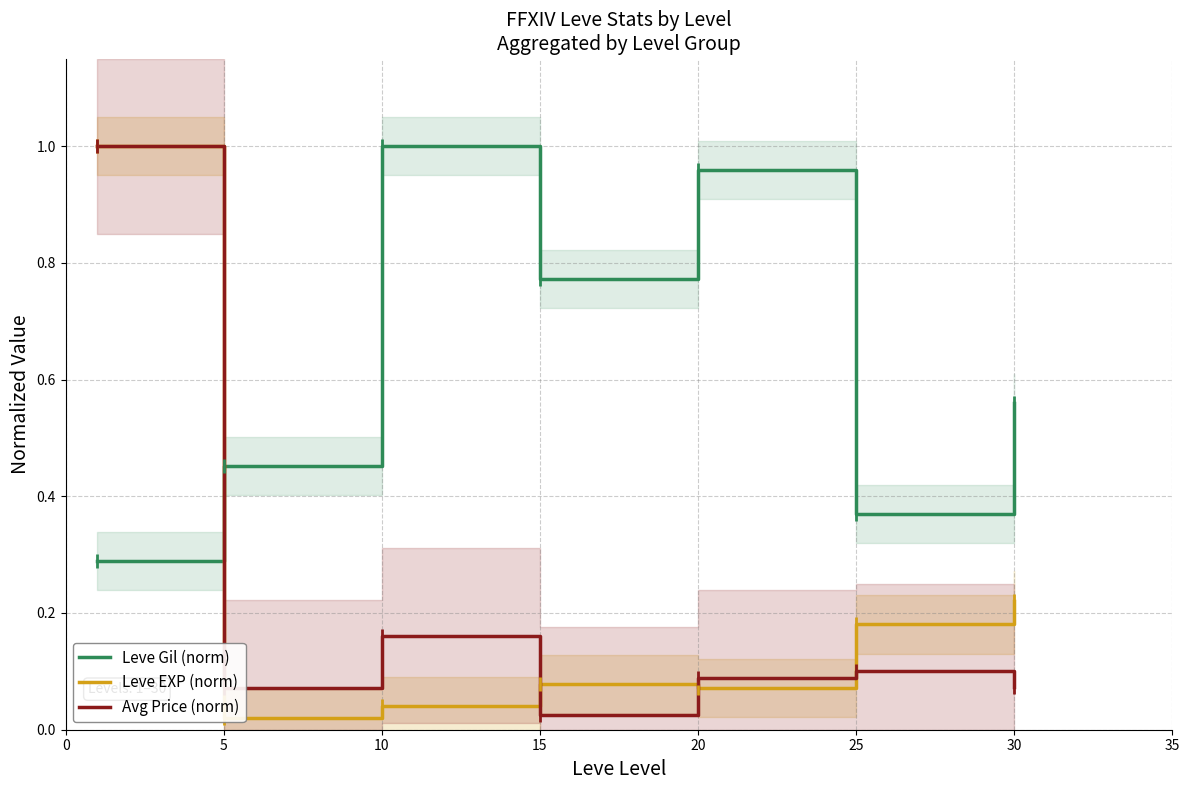

At 20, list the series in order from smallest to largest.

Leve EXP (norm), Avg Price (norm), Leve Gil (norm)